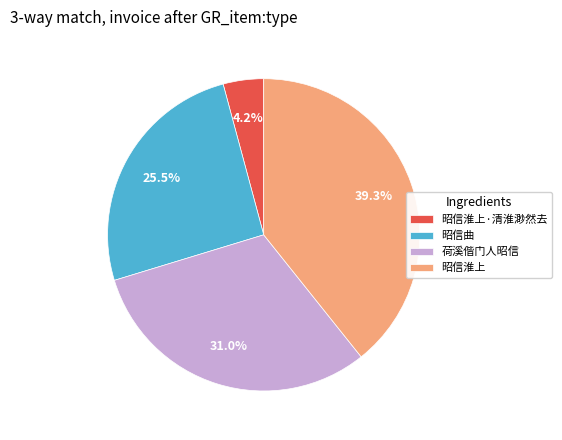

Does 昭信淮上·清淮渺然去 represent more than half of the total?

No